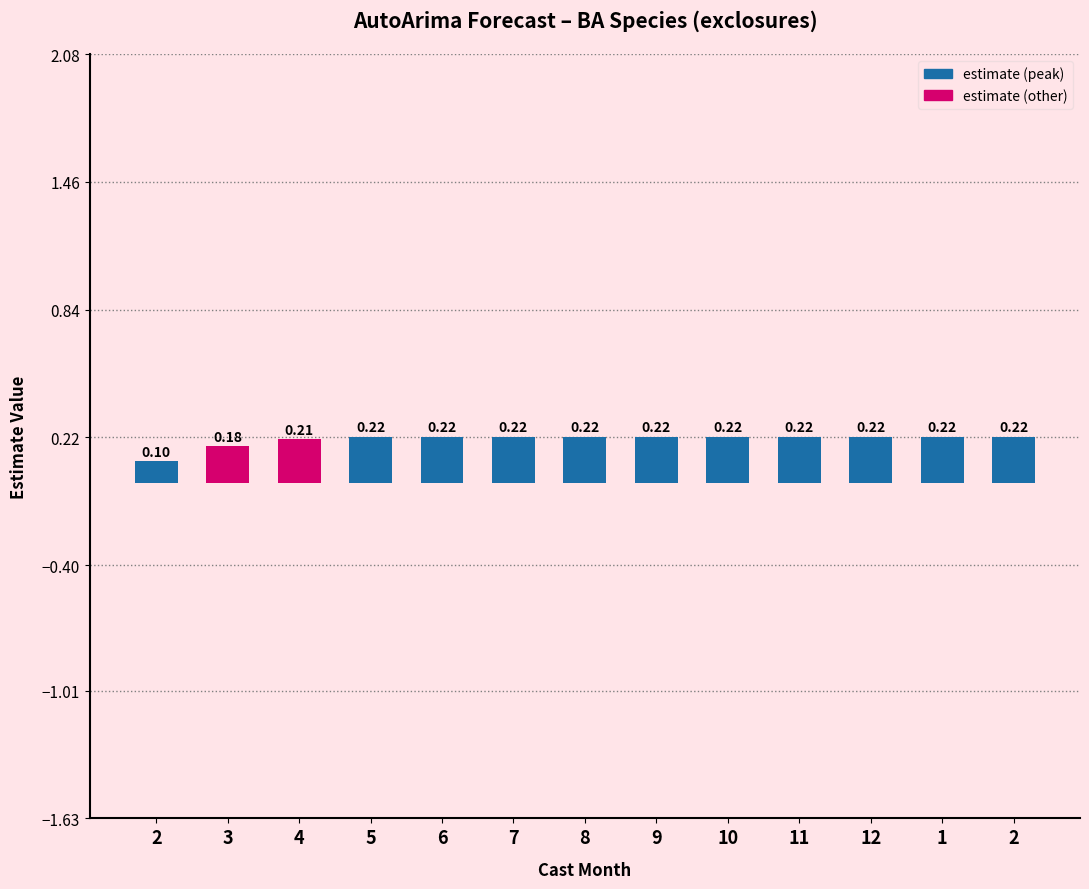

What is the maximum value shown in the chart?

0.2